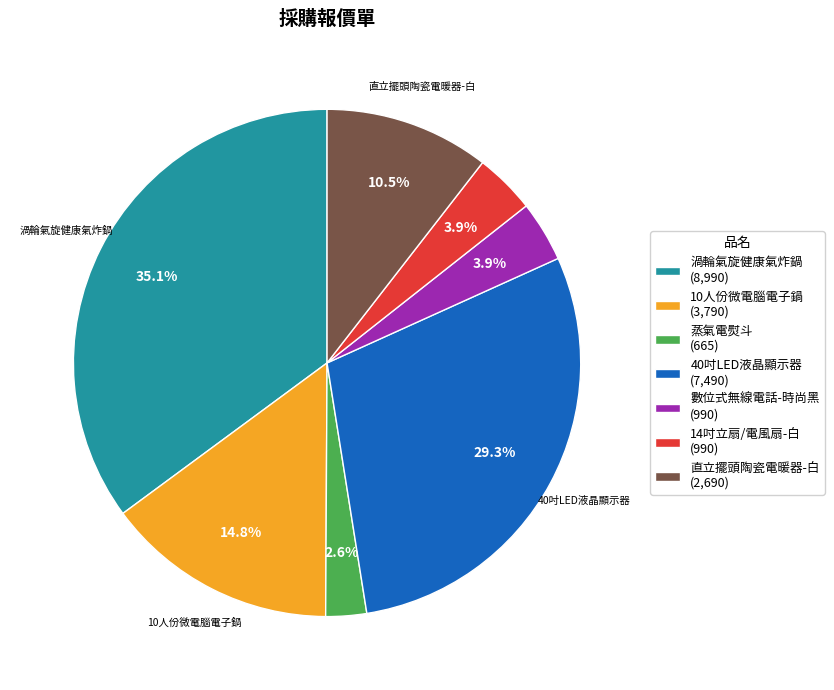

What percentage is the 蒸氣電熨斗 slice, to the nearest percent?

3%